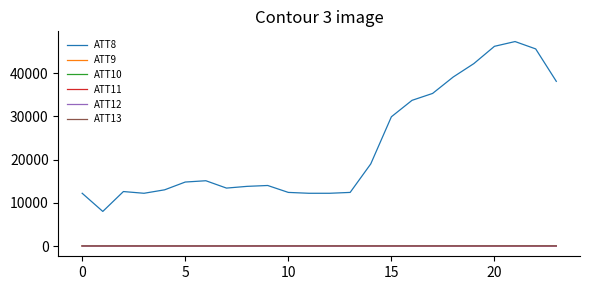

Which series has the largest total across all categories?

ATT8